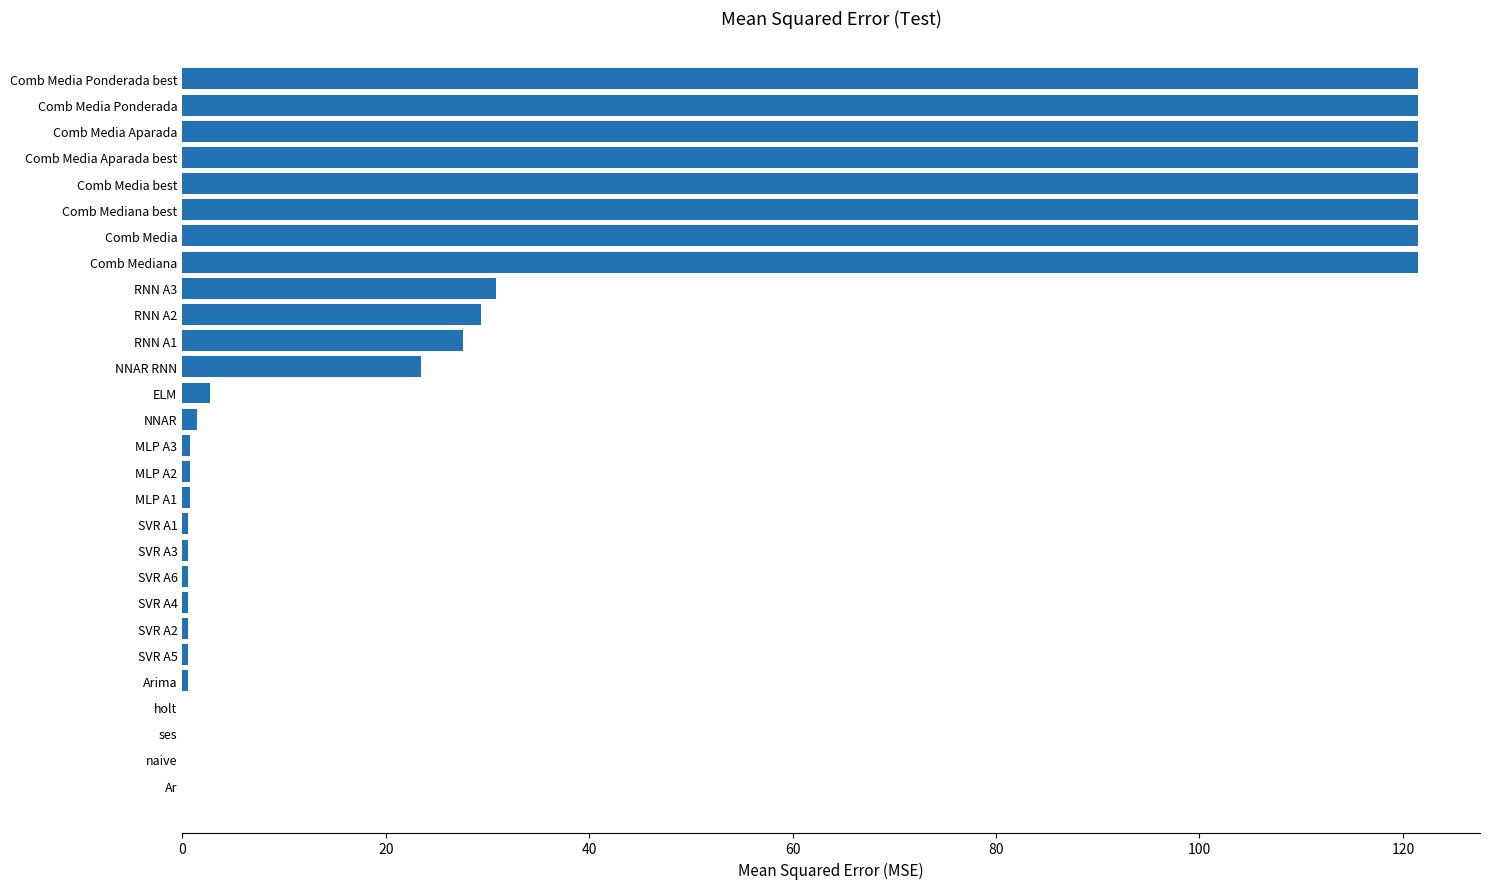

What is the sum of all values?

1093.5